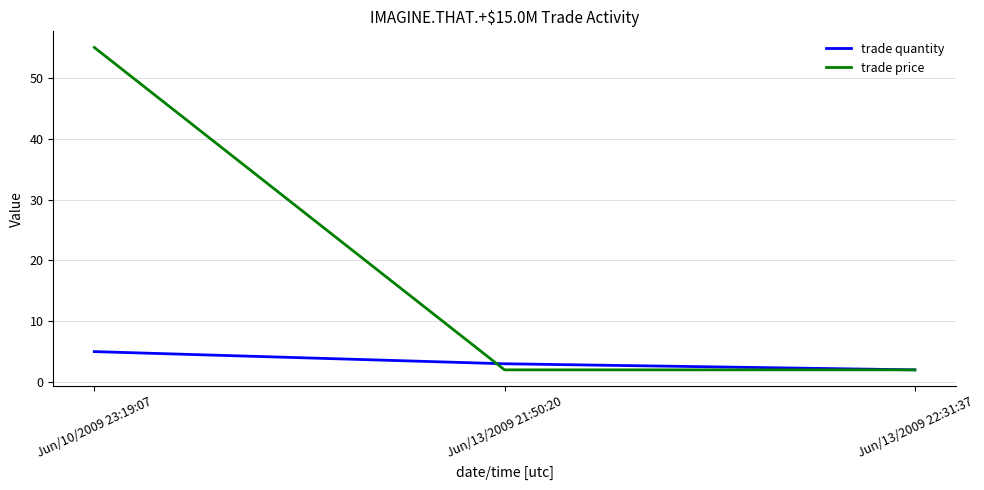

At which label does trade quantity first exceed 3?

Jun/10/2009 23:19:07